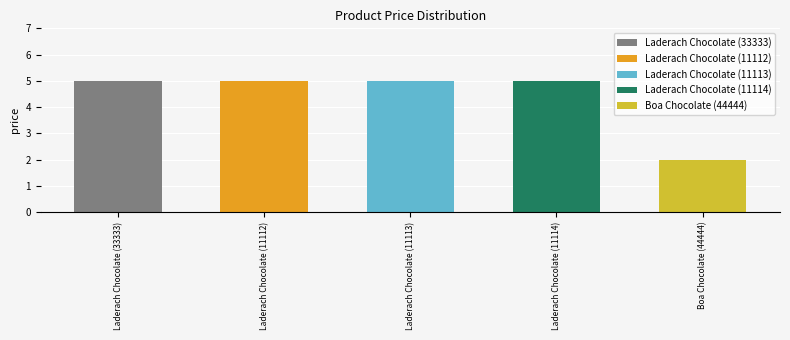

Rank the categories by value from highest to lowest.

Laderach Chocolate (33333), Laderach Chocolate (11112), Laderach Chocolate (11113), Laderach Chocolate (11114), Boa Chocolate (44444)